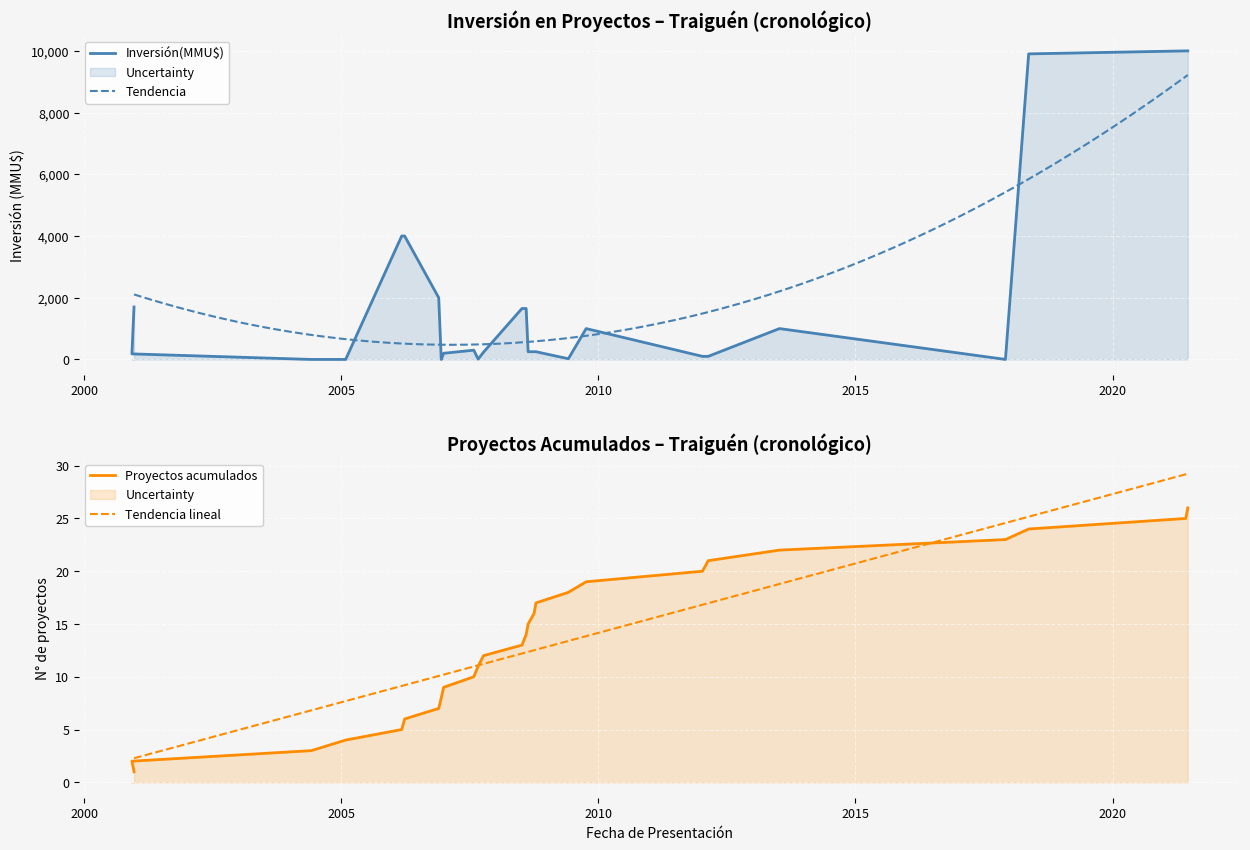

How many lines are shown in the chart?

2